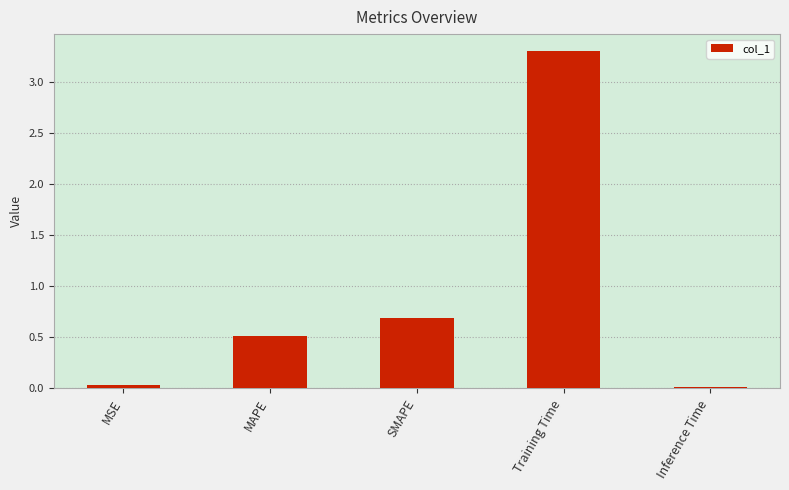

What position from the left is MSE?

1